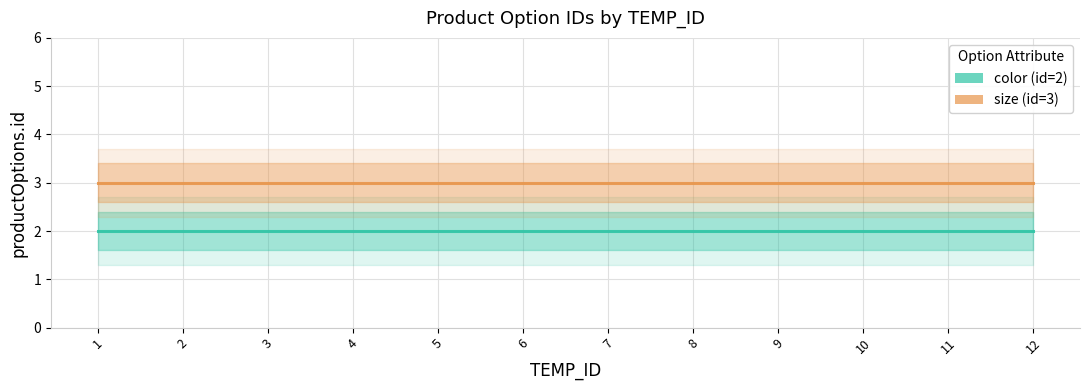

Which series changed the most between 2 and 5?

color (id=2)